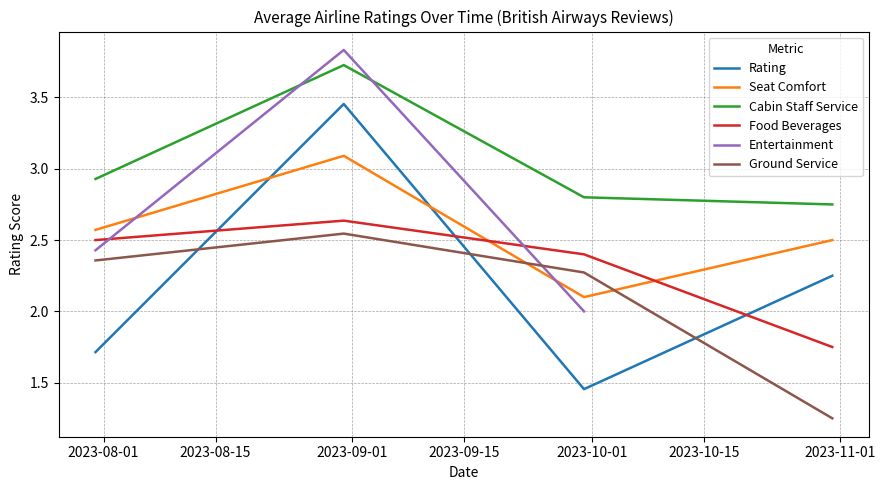

Is this an area chart (filled region under the line)?

No